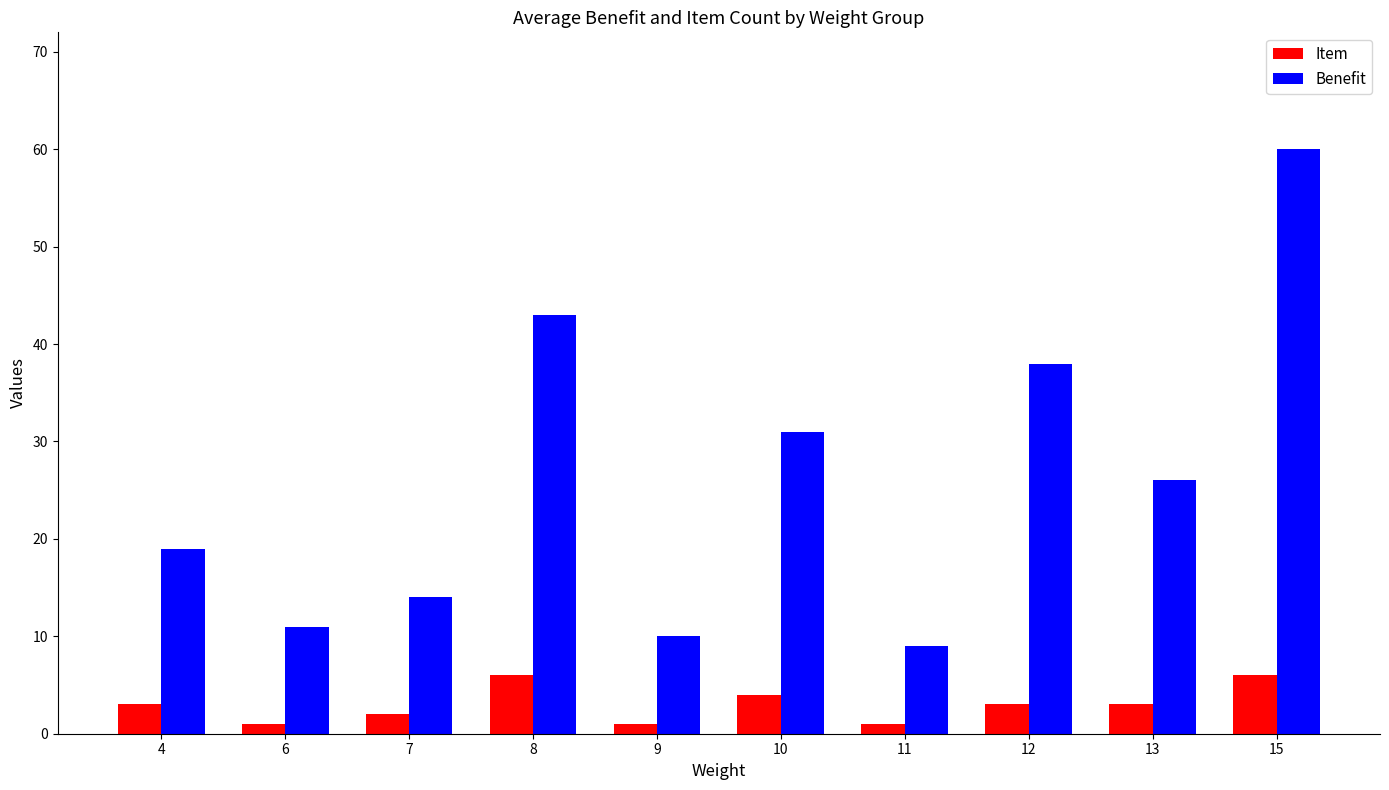

At 8, list the series in order from largest to smallest.

Benefit, Item